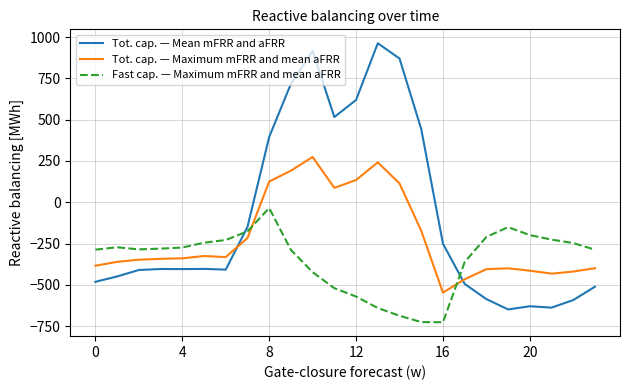

List the series in order of their peak value, lowest first.

Fast cap. — Maximum mFRR and mean aFRR, Tot. cap. — Maximum mFRR and mean aFRR, Tot. cap. — Mean mFRR and aFRR